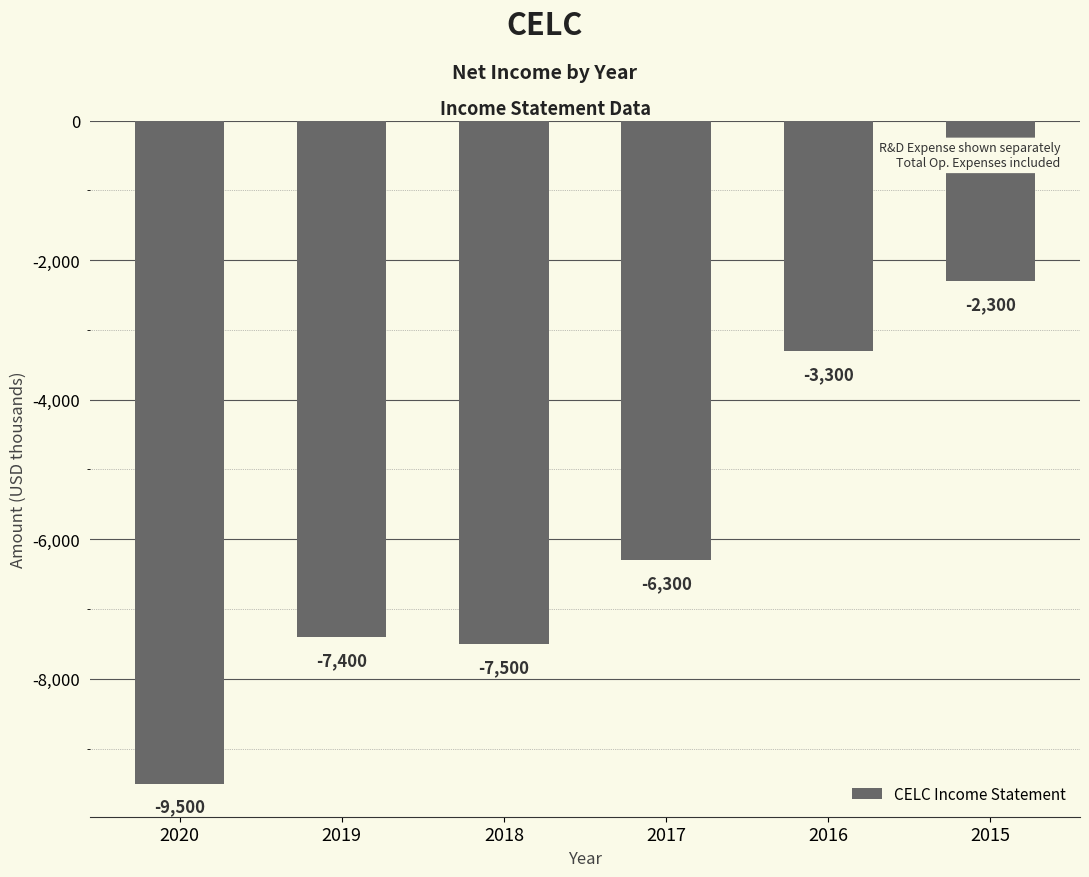

Reading left to right, transcribe all the data shown in this chart.

2020=-9500	2019=-7400	2018=-7500	2017=-6300	2016=-3300	2015=-2300